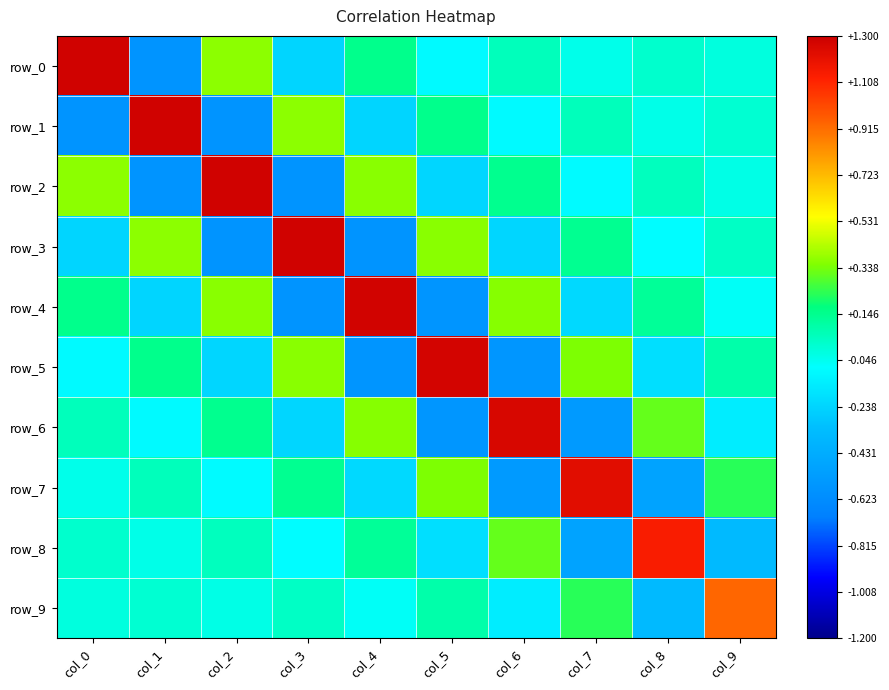

What is the maximum value shown in the chart?

1.3